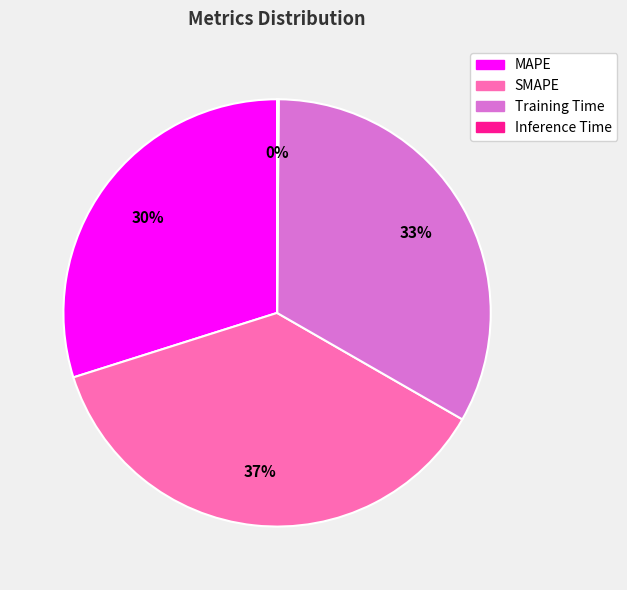

Which has a higher value, MAPE or SMAPE?

SMAPE